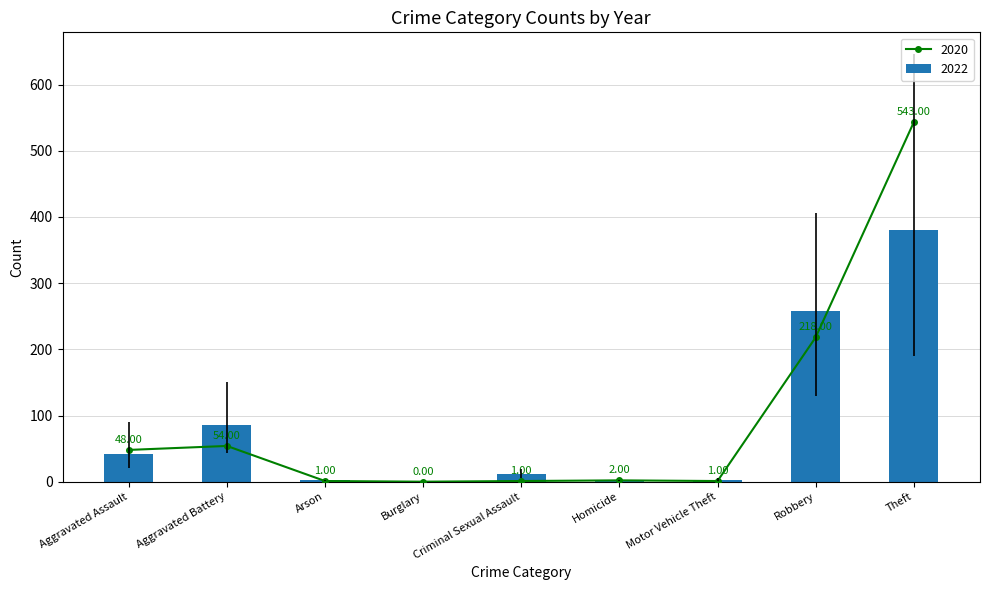

At which label is 2022 closest to 190?

Robbery